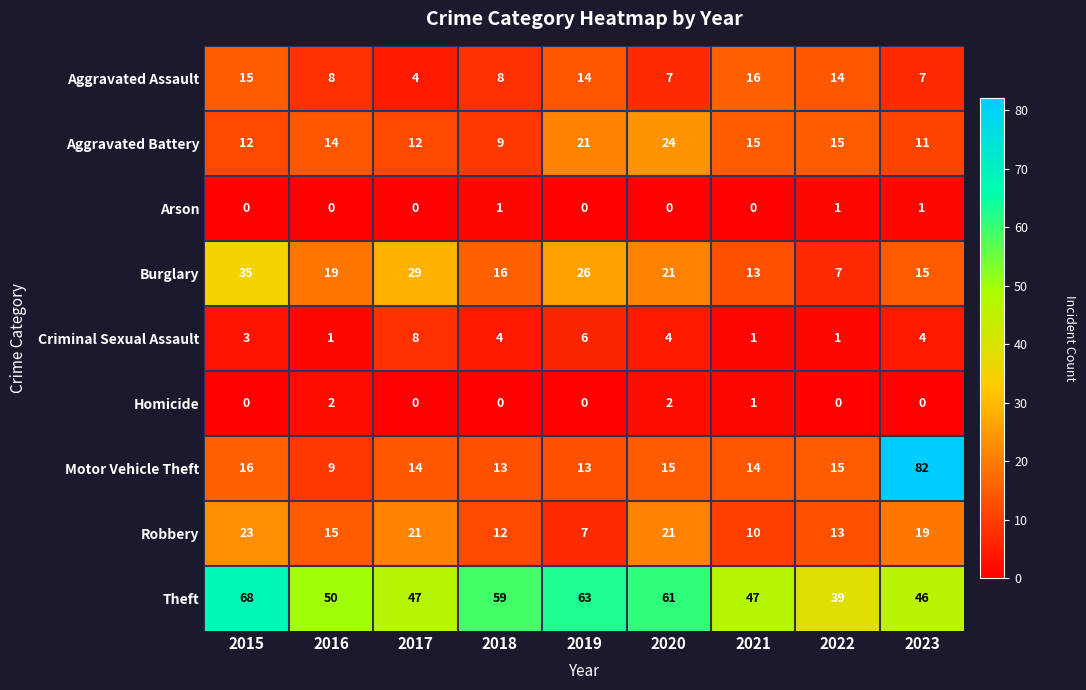

Is the value of Aggravated Assault at 2018 greater than the value of Robbery at 2016?

No